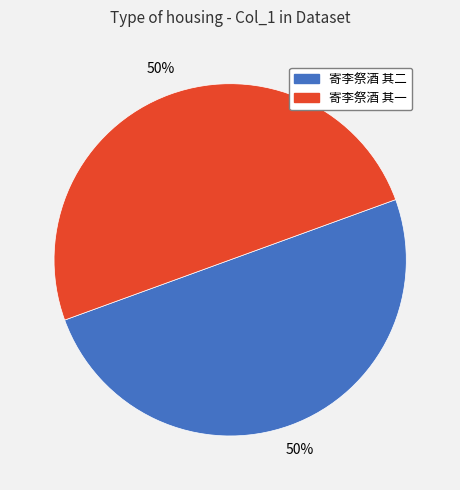

Approximately how many times larger is the value at 寄李祭酒 其一 compared to 寄李祭酒 其二?

1.0